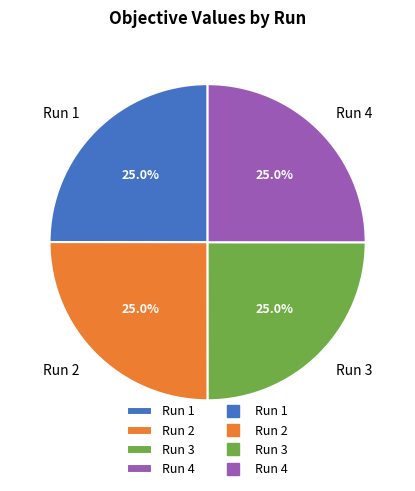

The Run 1 slice represents 35% of the pie. True or false?

False